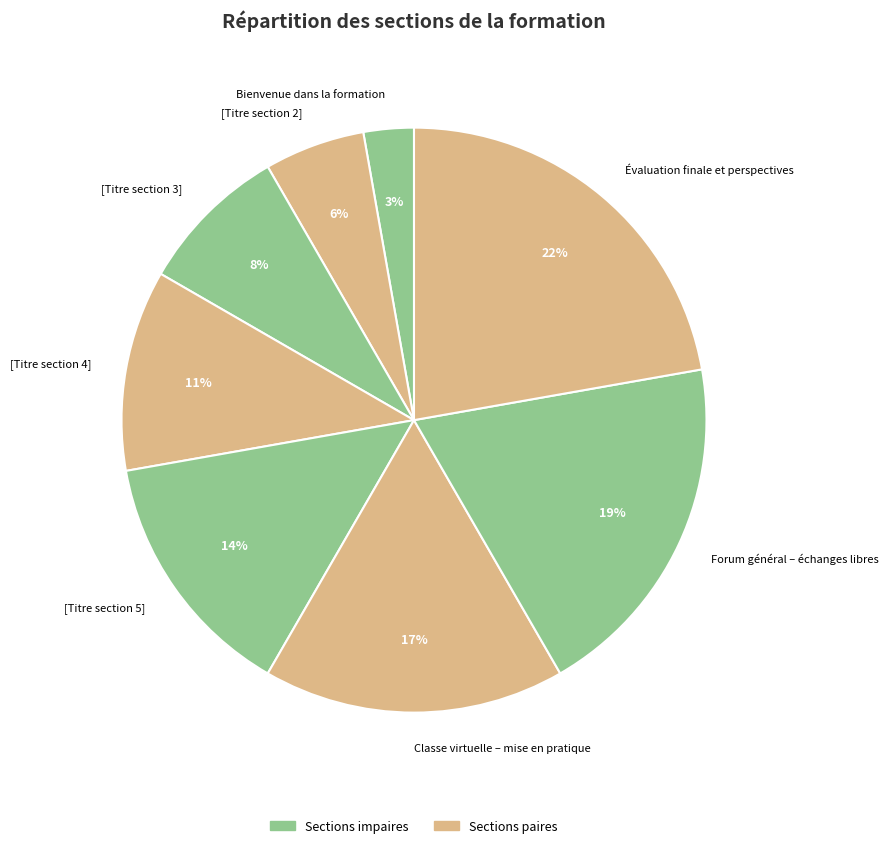

Rank the categories by value from lowest to highest.

Bienvenue dans la formation, [Titre section 2], [Titre section 3], [Titre section 4], [Titre section 5], Classe virtuelle – mise en pratique, Forum général – échanges libres, Évaluation finale et perspectives